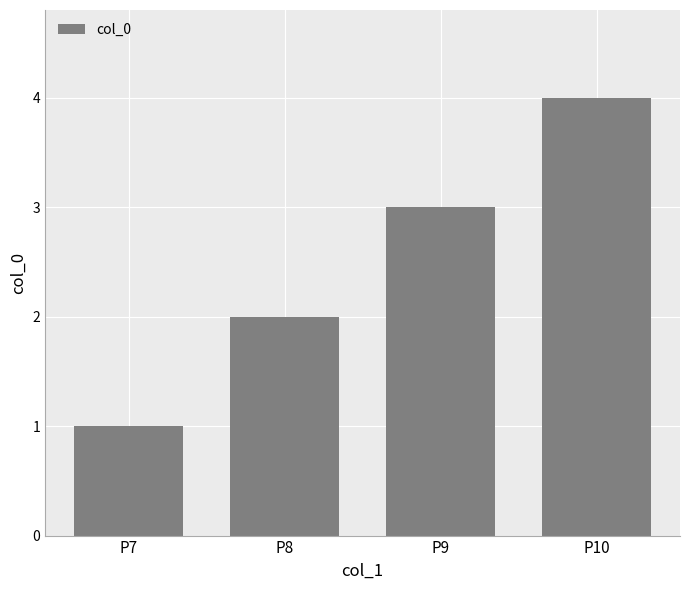

What is the difference between the maximum and minimum values?

3